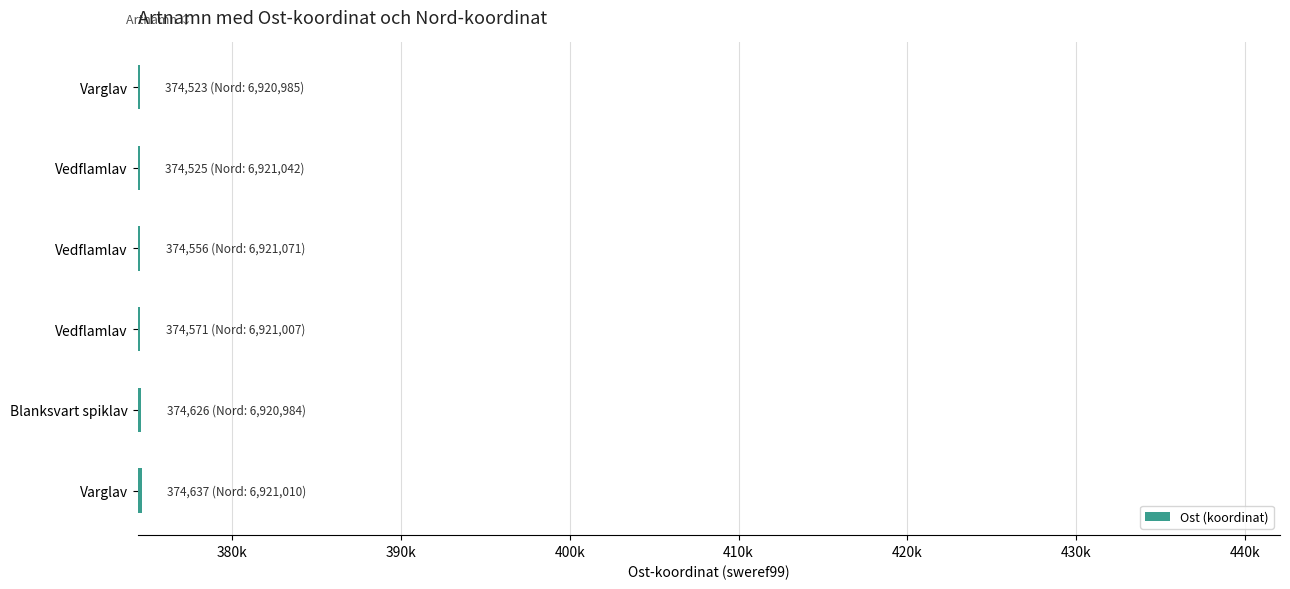

Does the chart contain any negative values?

No